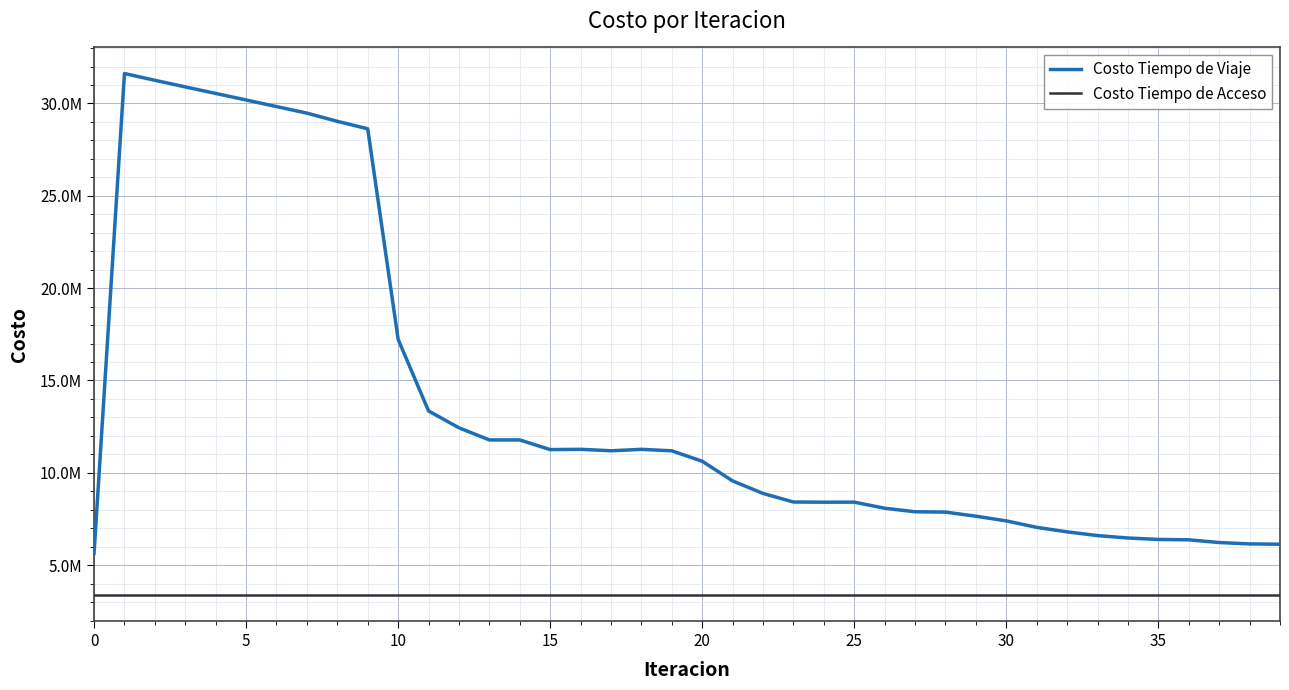

Does the chart have visible grid lines?

Yes